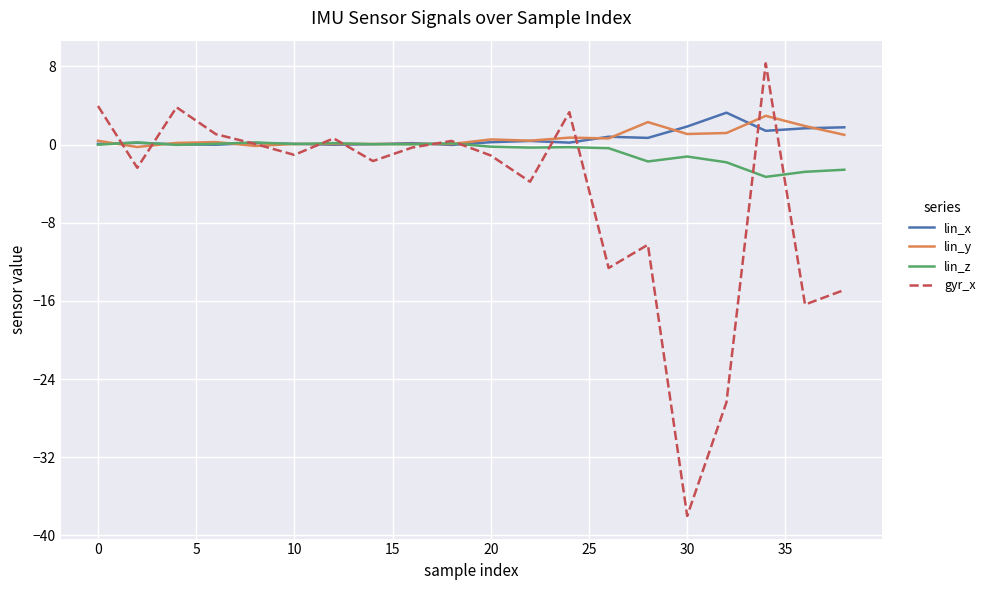

True or false: gyr_x and lin_x intersect in this chart.

True